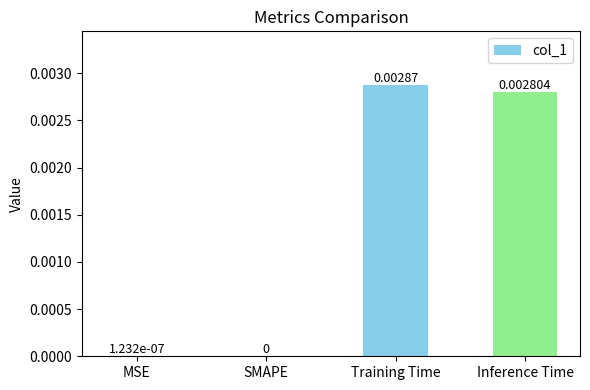

True or false: the data shows 0.0 at SMAPE.

True